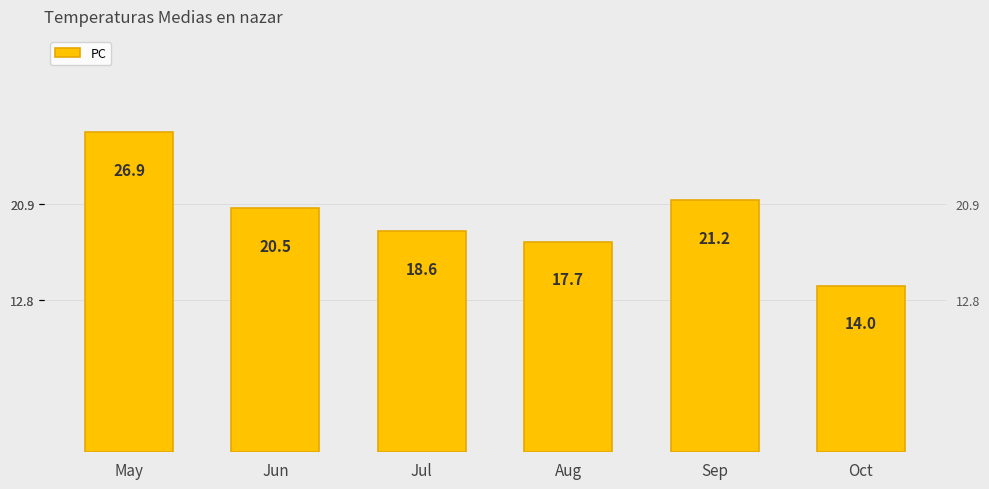

At which label is the value closest to 20?

Jun